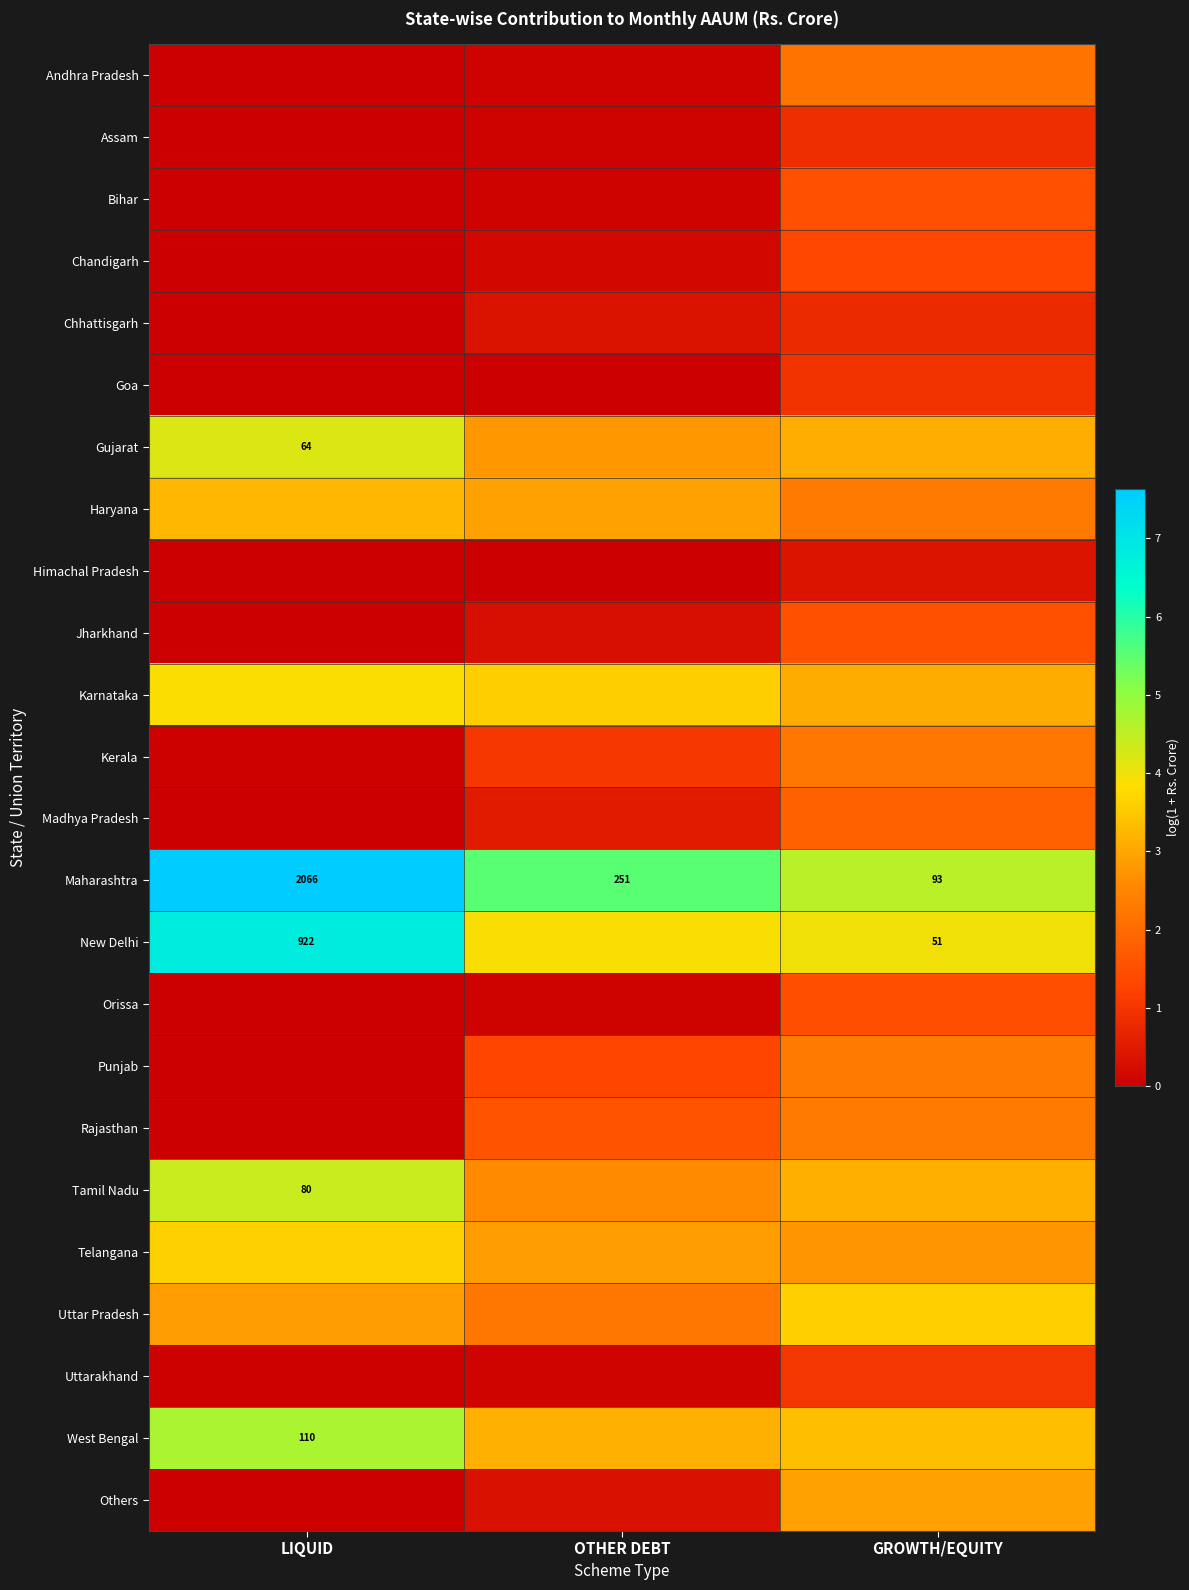

Rank the categories by New Delhi value from lowest to highest.

OTHER DEBT, GROWTH/EQUITY, LIQUID